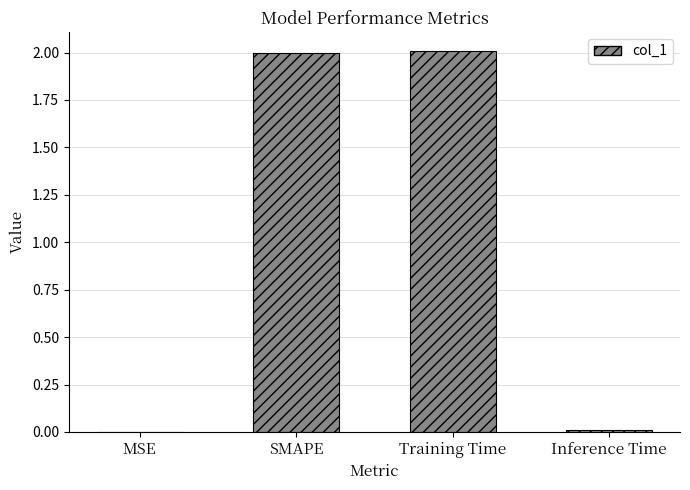

What is the change in value from Training Time to Inference Time?

-2.0